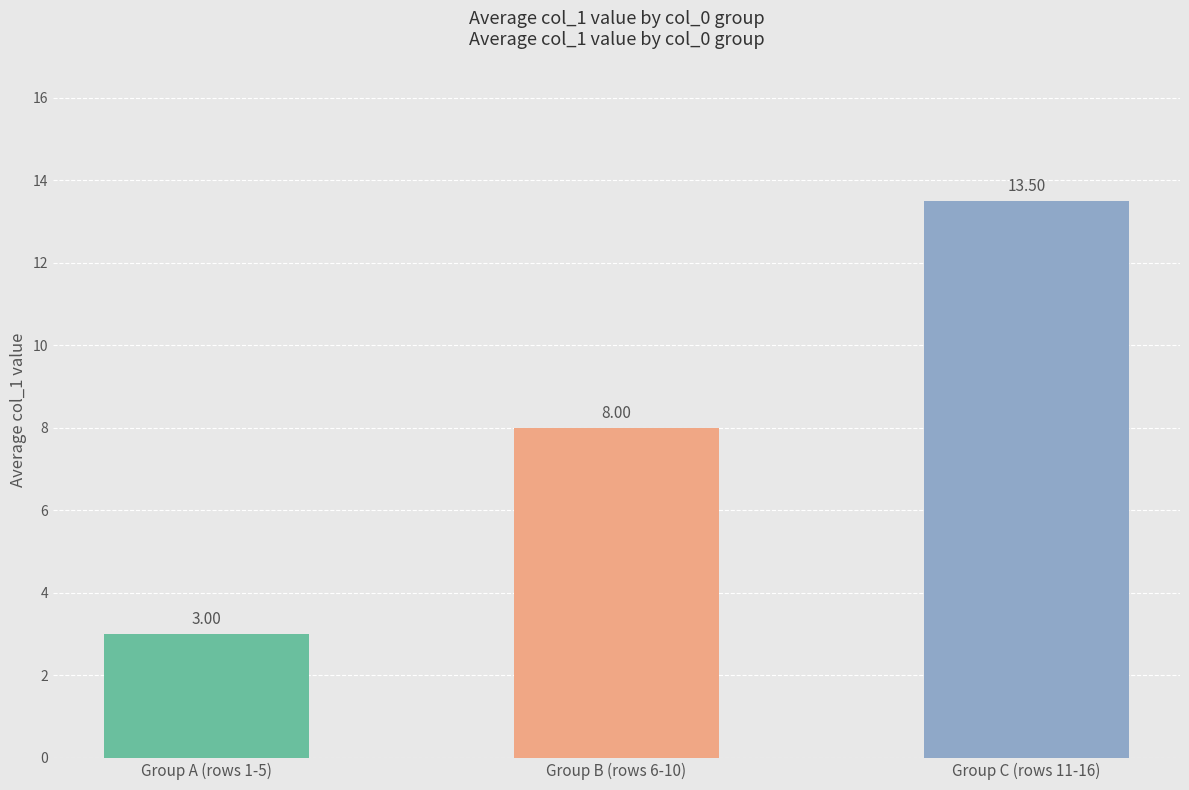

True or false: the data shows 13.5 at Group C (rows 11-16).

True